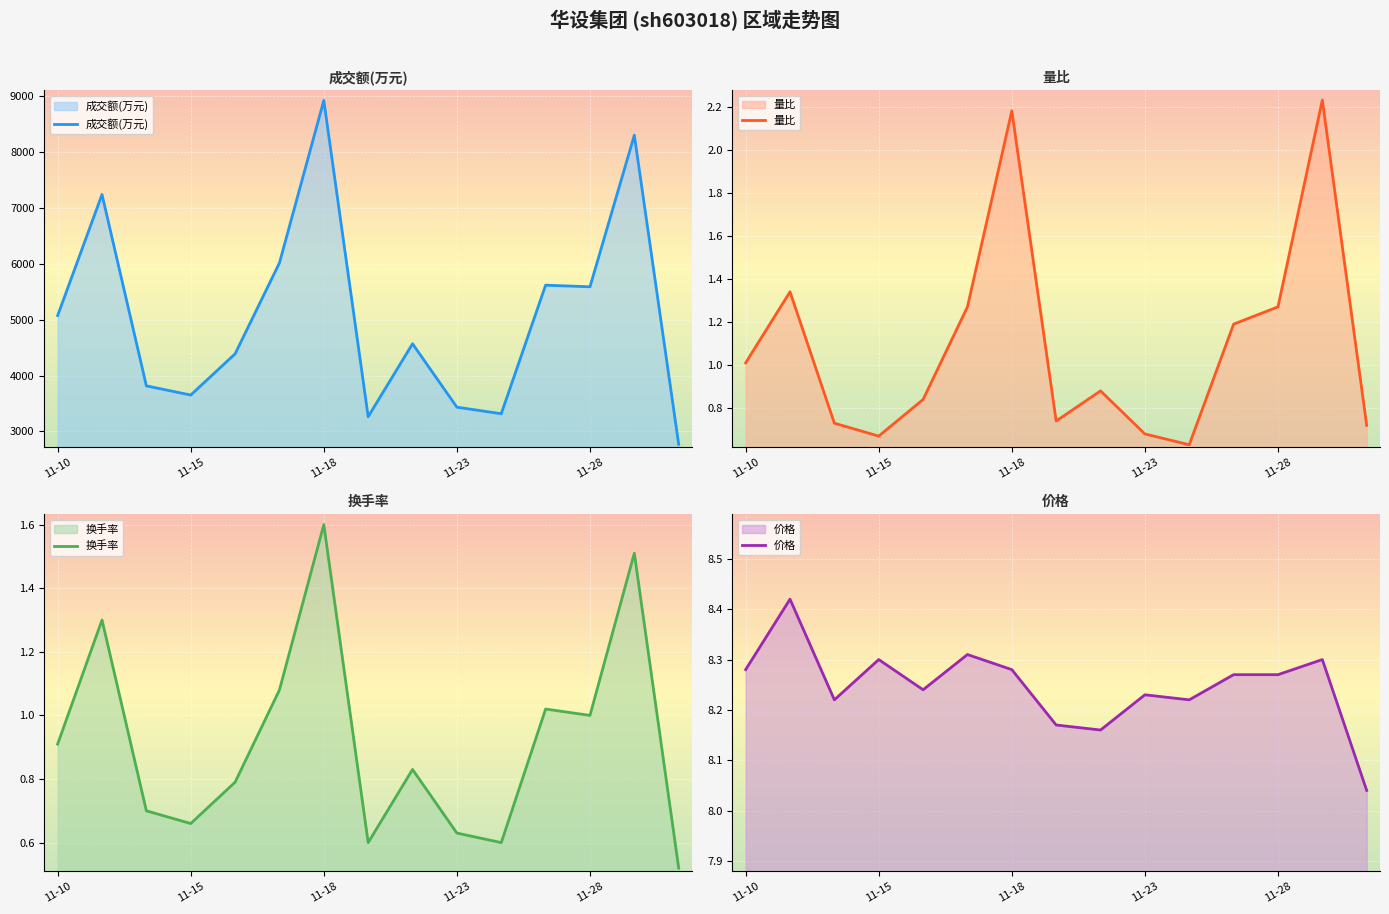

What is the sum of all 成交额(万元) values?

75928